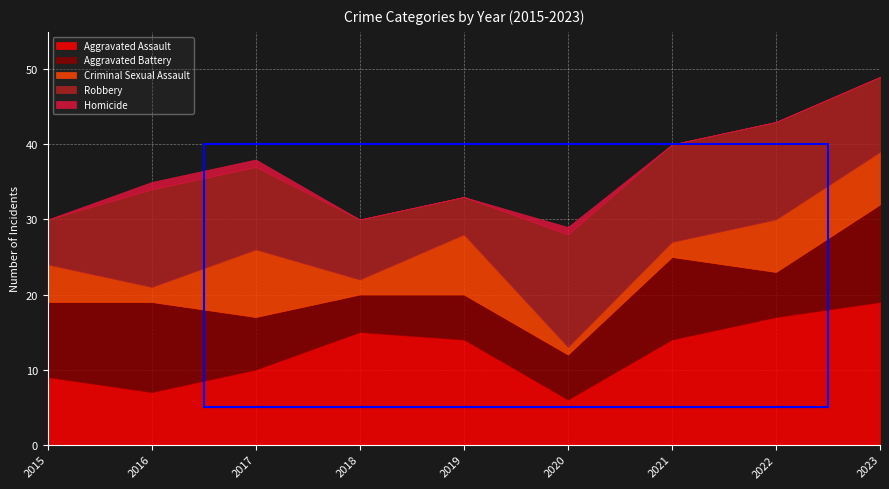

Rank the series by their average value, from highest to lowest.

Aggravated Assault, Robbery, Aggravated Battery, Criminal Sexual Assault, Homicide